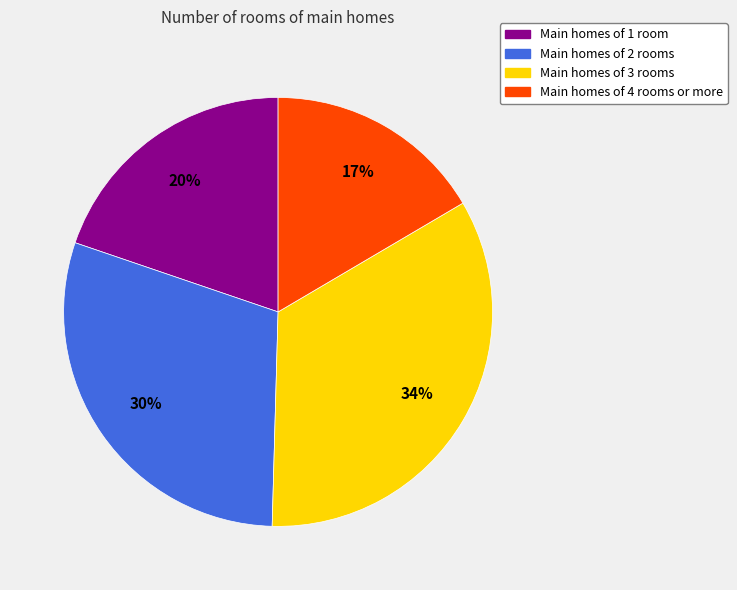

Between Main homes of 1 room and Main homes of 3 rooms, which is larger?

Main homes of 3 rooms